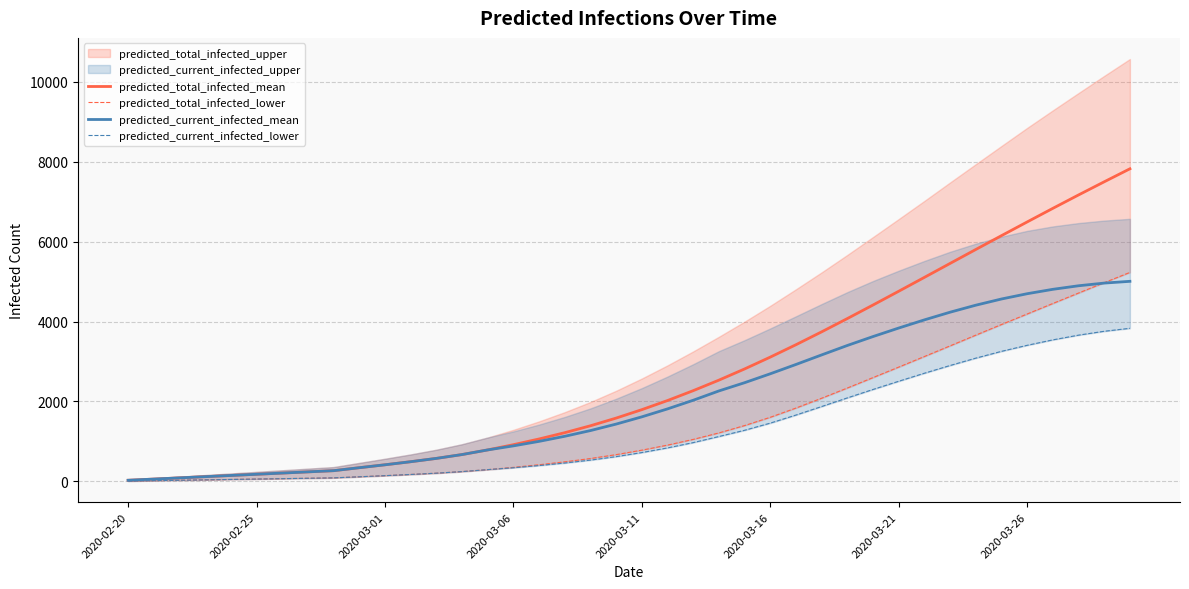

True or false: predicted_current_infected_lower and predicted_total_infected_mean intersect in this chart.

False